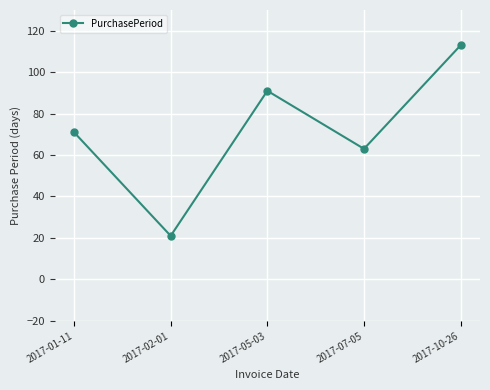

The chart shows a value of 35 at 2017-02-01. True or false?

False